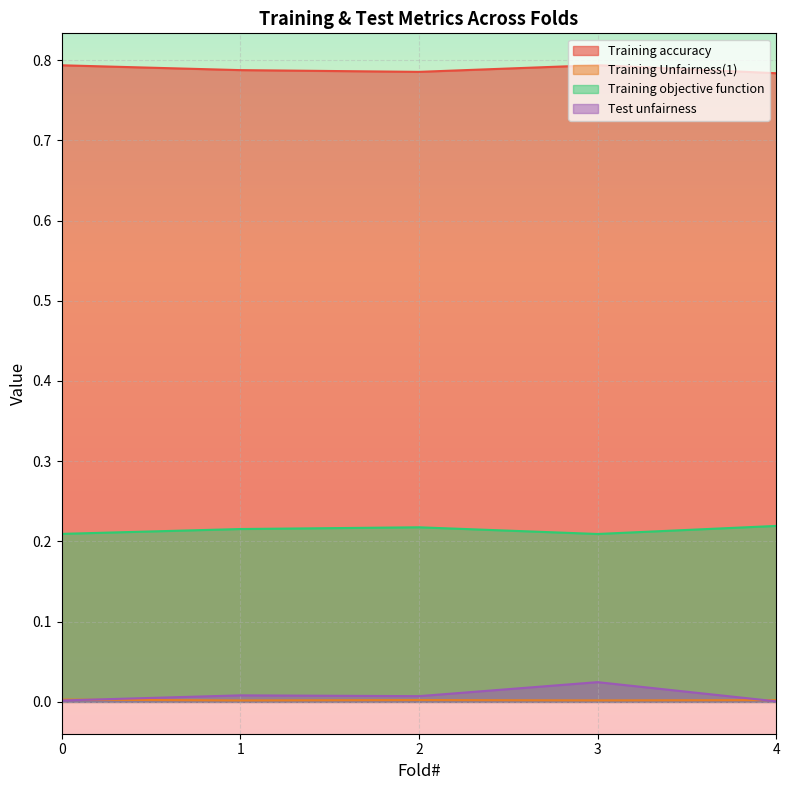

At how many categories does at least one series exceed 0?

5